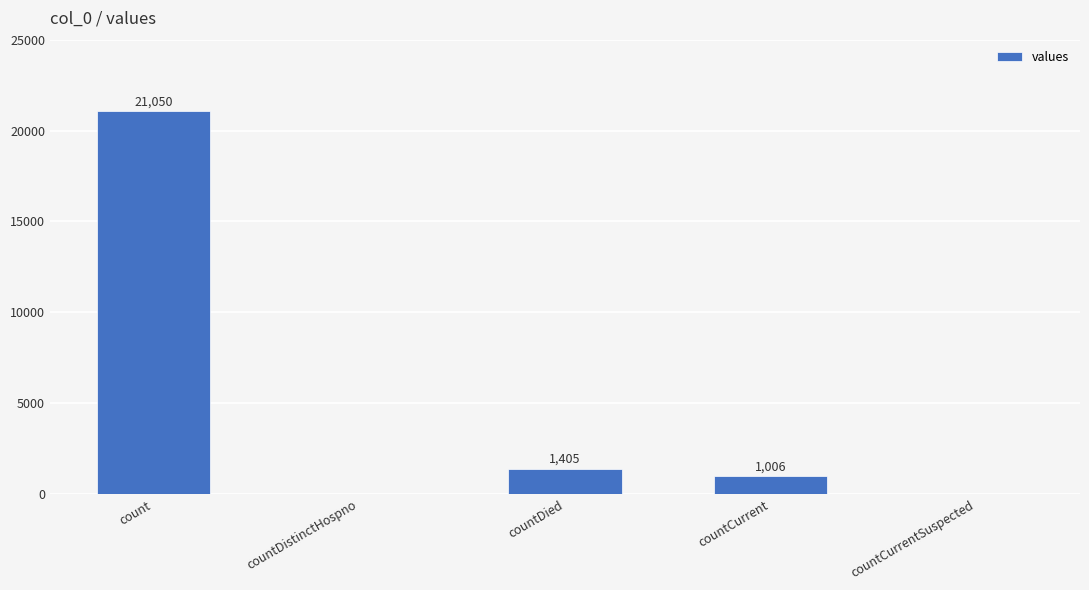

Where does the data first go above 1006?

count